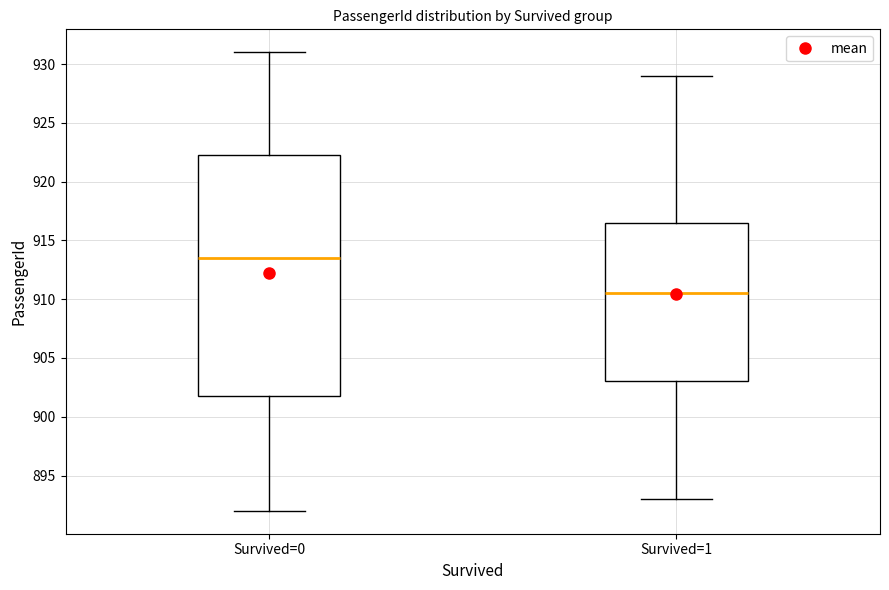

Reading left to right, read every box against the y-axis: the position of its median line, the range the box covers, and the ends of its whiskers. The values are not printed on the chart, so give them approximately, as read against the axis.

Survived=0: median 913.5, box 902.0 to 922.5, whiskers 892.0 to 931.0
Survived=1: median 910.5, box 903.0 to 916.5, whiskers 893.0 to 929.0